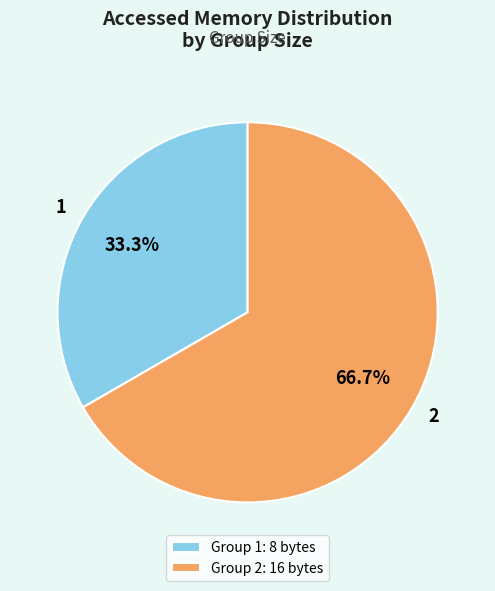

The 2 slice represents 67% of the pie. True or false?

True